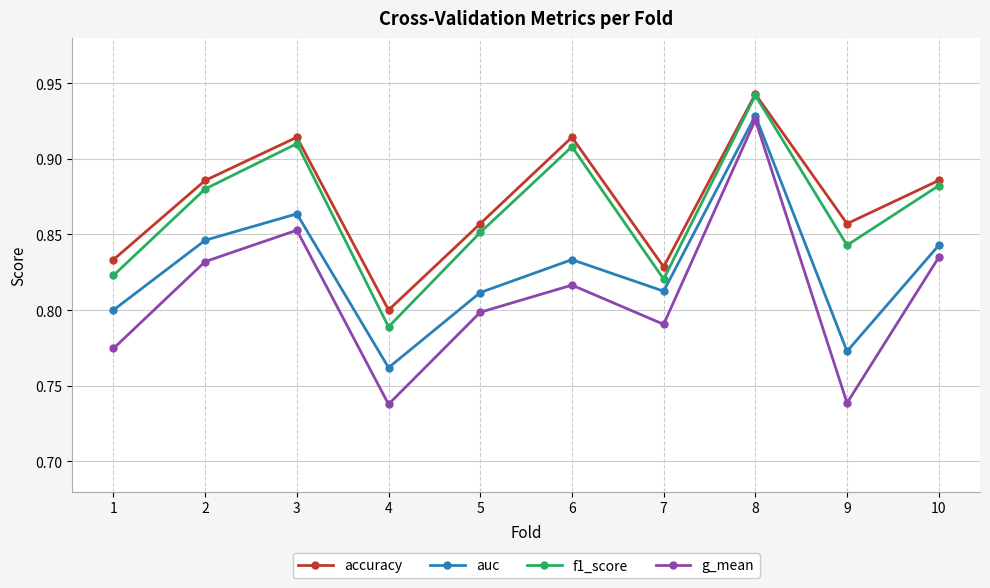

True or false: accuracy and g_mean cross at least once.

False